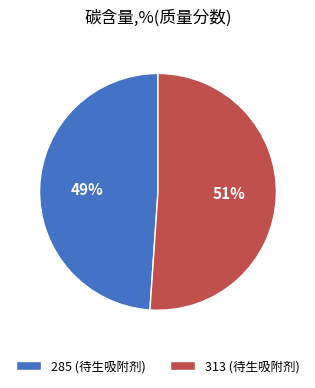

How many segments does this pie chart have?

2